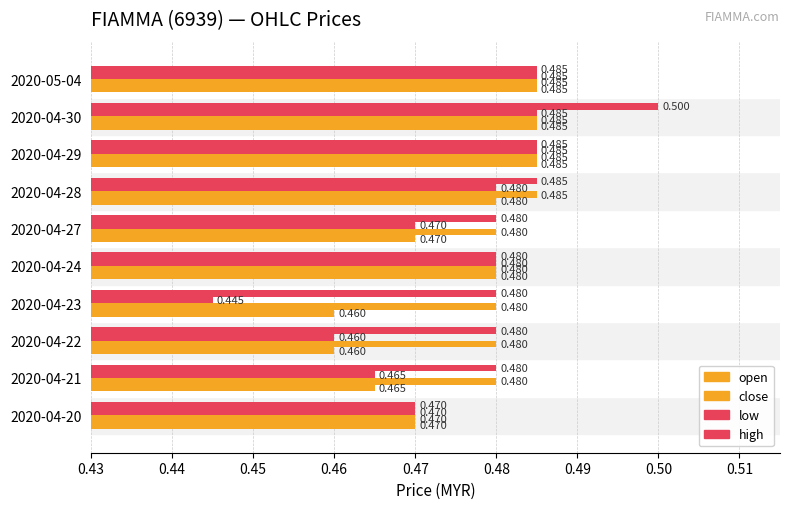

Count the number of categories in the chart.

10